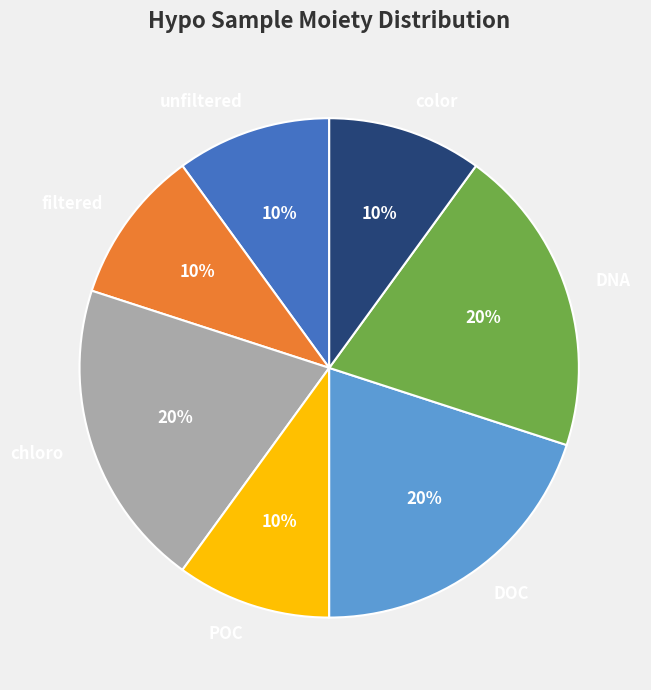

To the nearest percent, what percentage of the pie is unfiltered?

10%